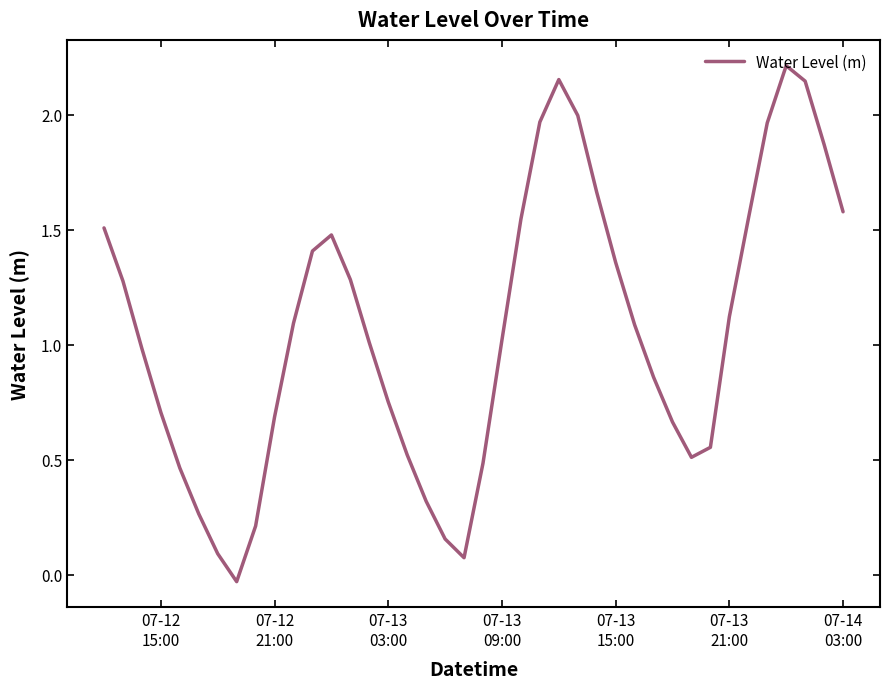

Is this an area chart (filled region under the line)?

No